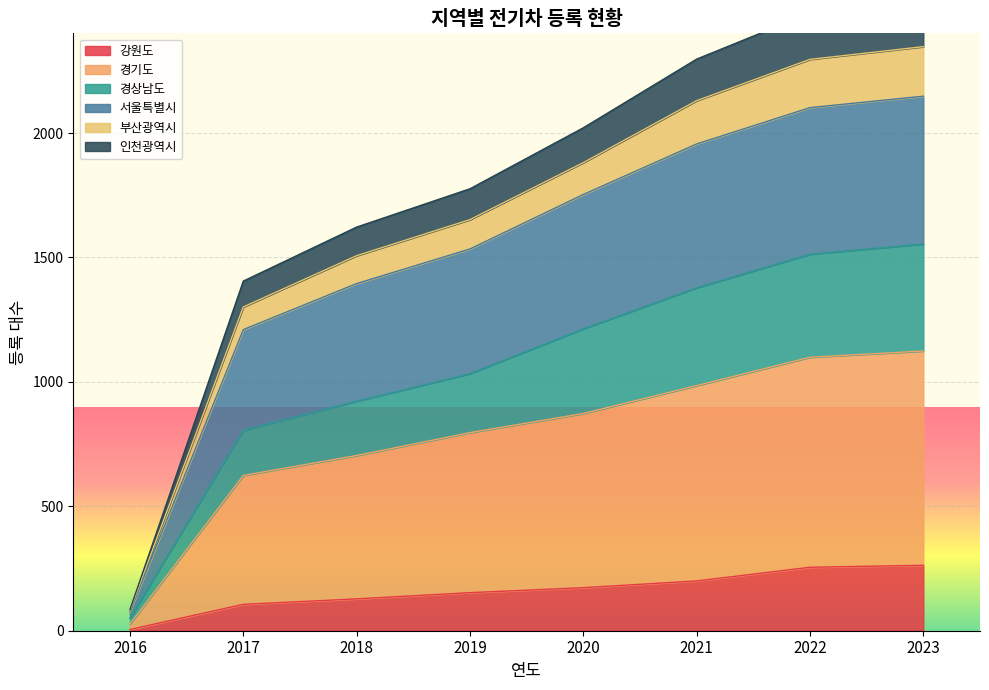

At which label does 강원도 reach its minimum?

2016